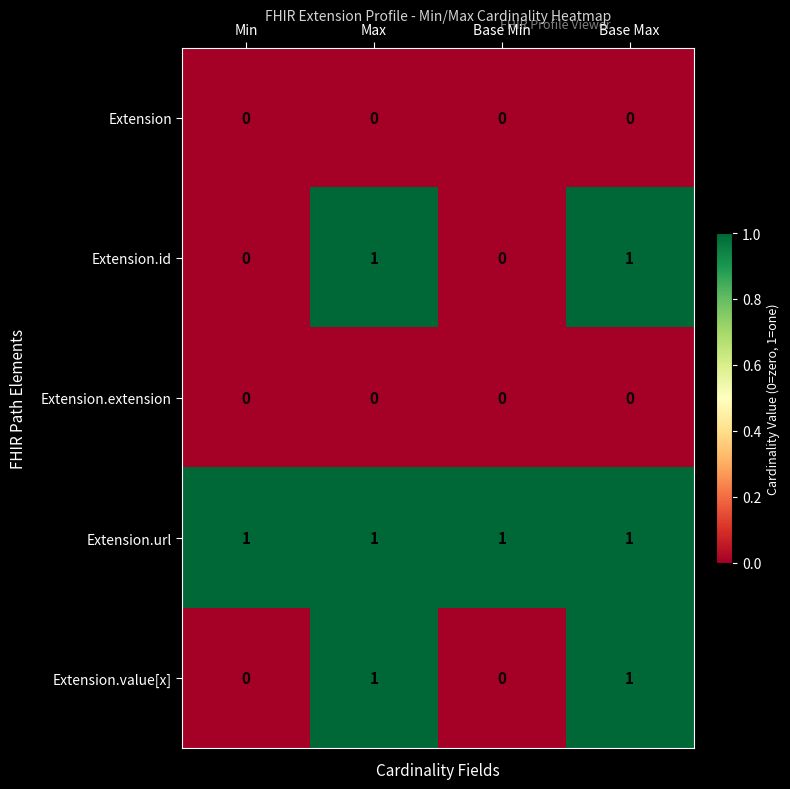

Is the value of Extension.value[x] at Base Max greater than the value of Extension at Max?

Yes